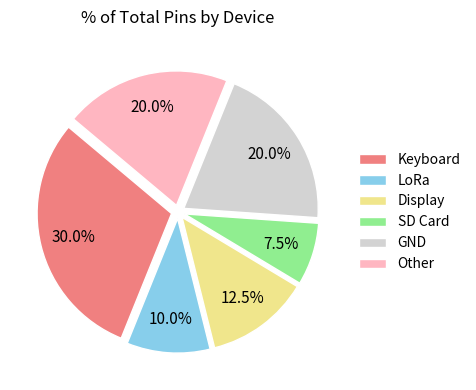

To the nearest percent, what is the difference between the largest and smallest slice percentages?

22%